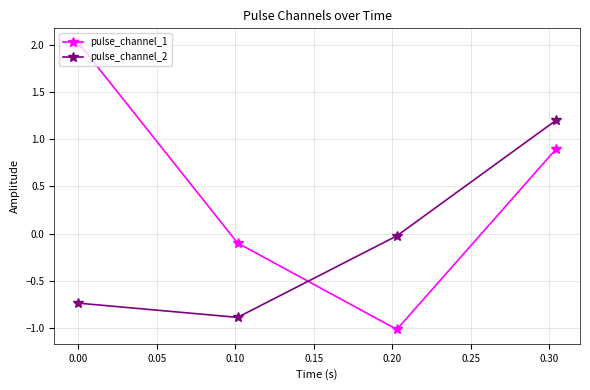

True or false: pulse_channel_1 has more than 1 interior local peaks.

False